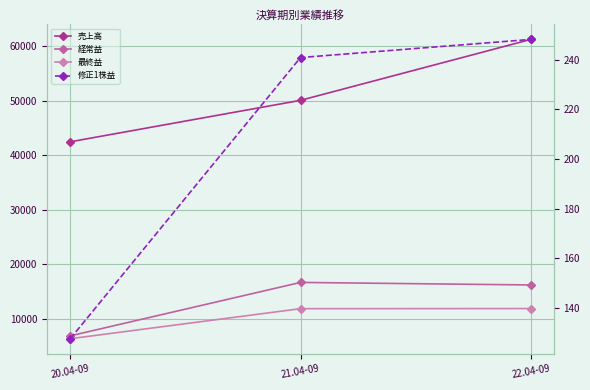

How many data points does each series have?

3